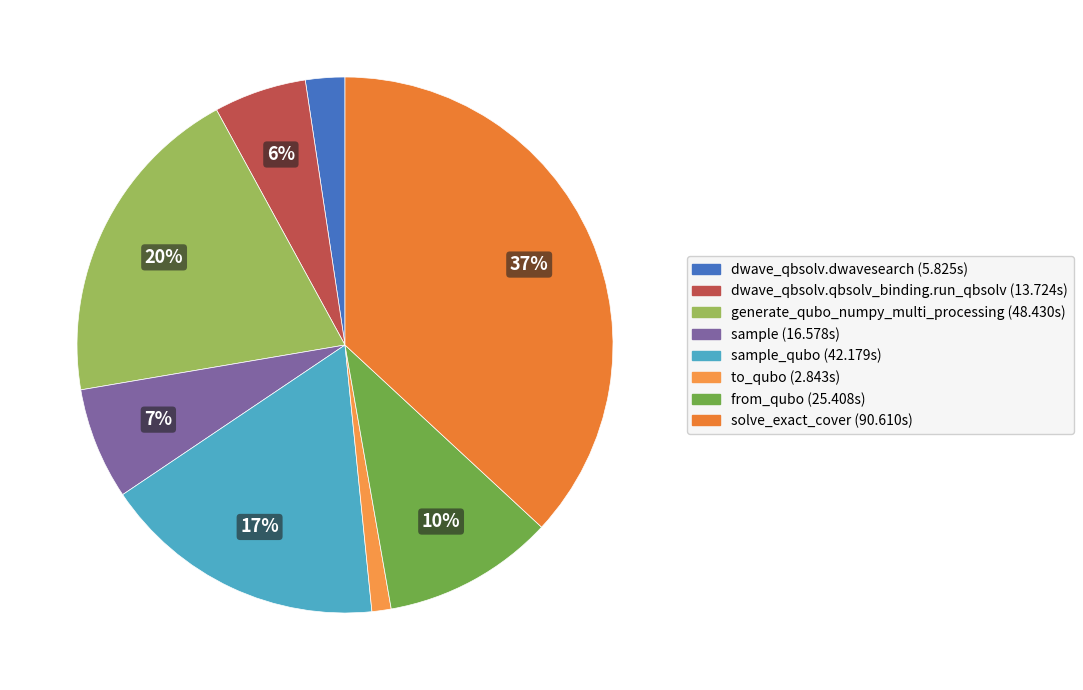

How many slices are in this pie chart?

8